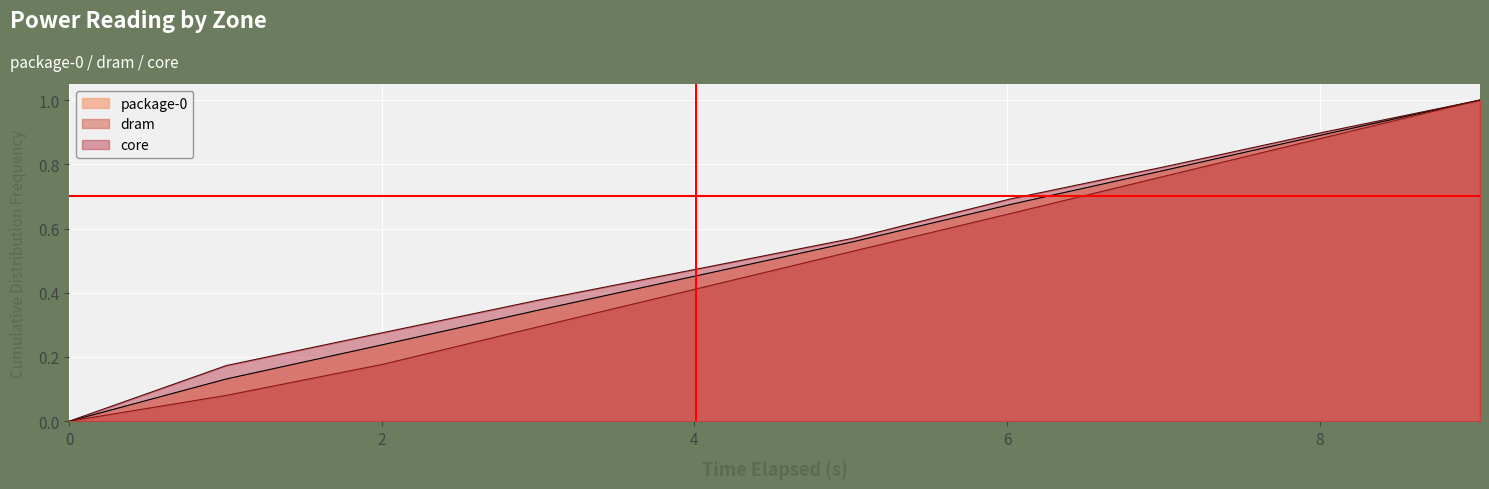

What is the greatest value displayed?

1.0